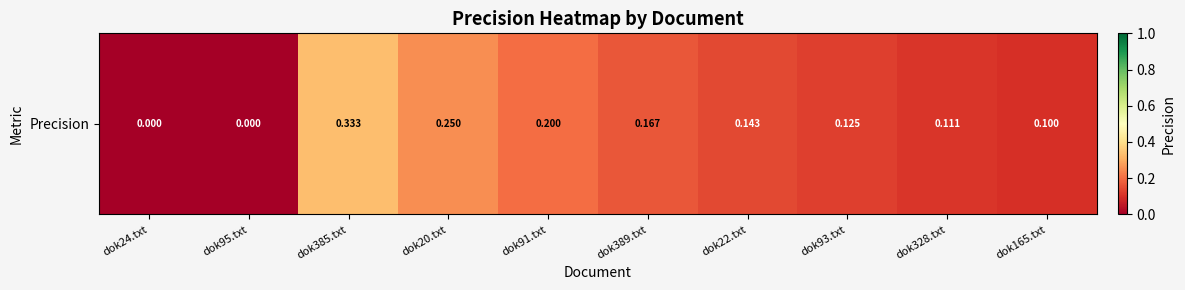

How many values are above zero?

8